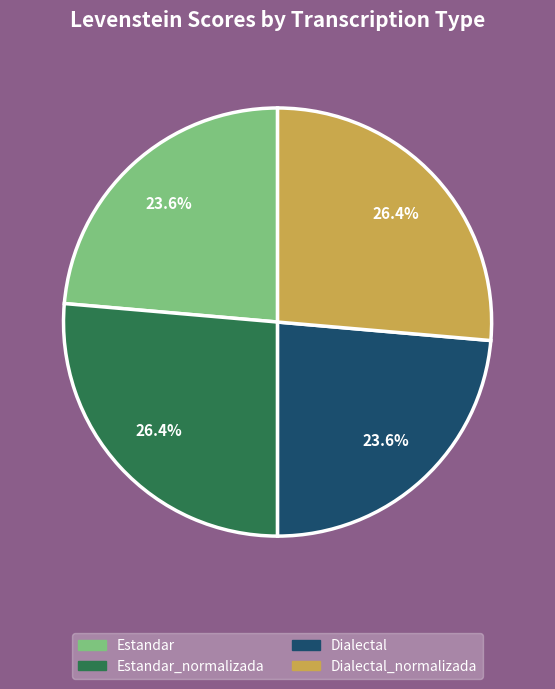

Is there a majority slice in this chart?

No